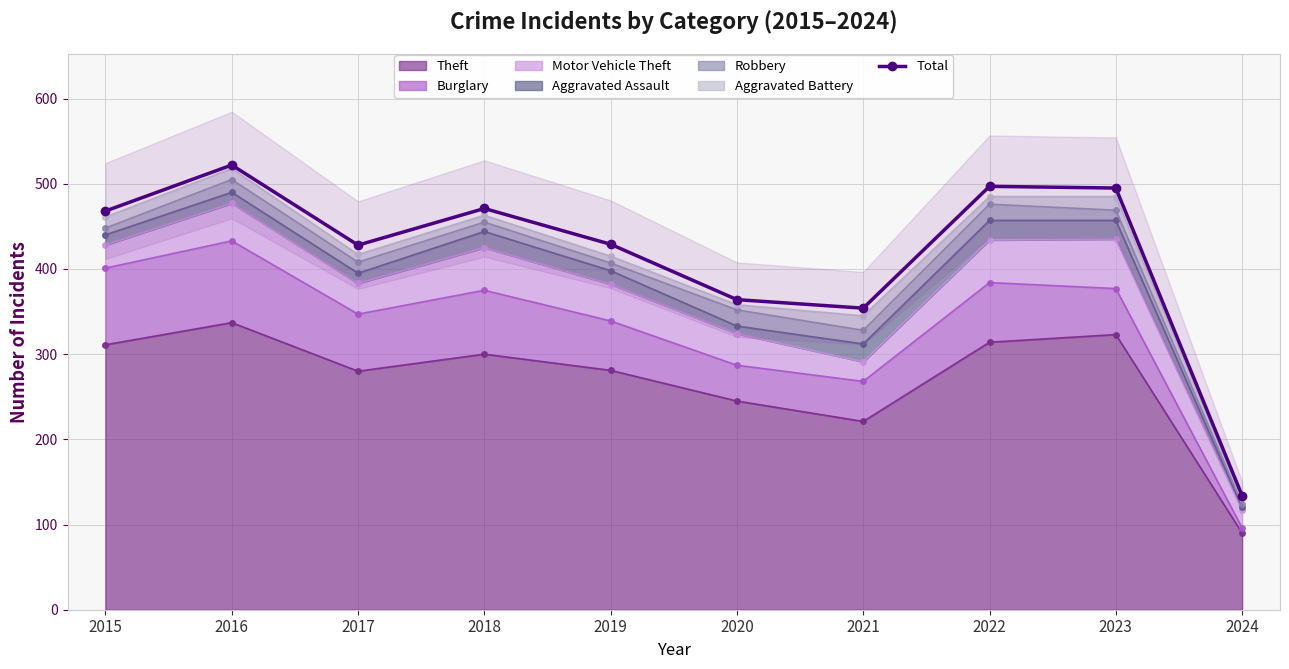

What is the change in value from 2018 to 2020?

-107